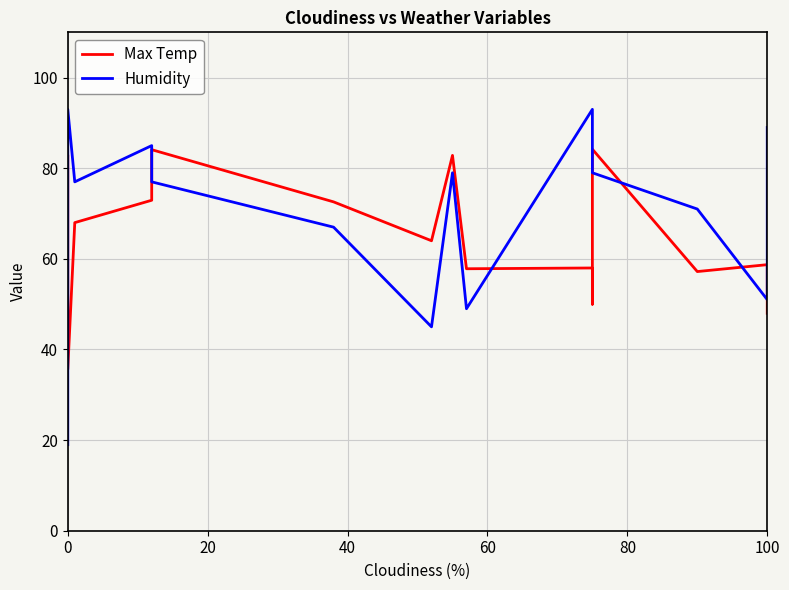

Reading right to left, what are all the values shown in this chart?

Max Temp: 48.0	58.7	57.2	84.2	50.0	58.0	57.8	82.8	64.0	72.6	84.1	72.9	68.0	35.6	82.7
Humidity: 89.0	51.0	71.0	79.0	81.0	93.0	49.0	79.0	45.0	67.0	77.0	85.0	77.0	93.0	19.0